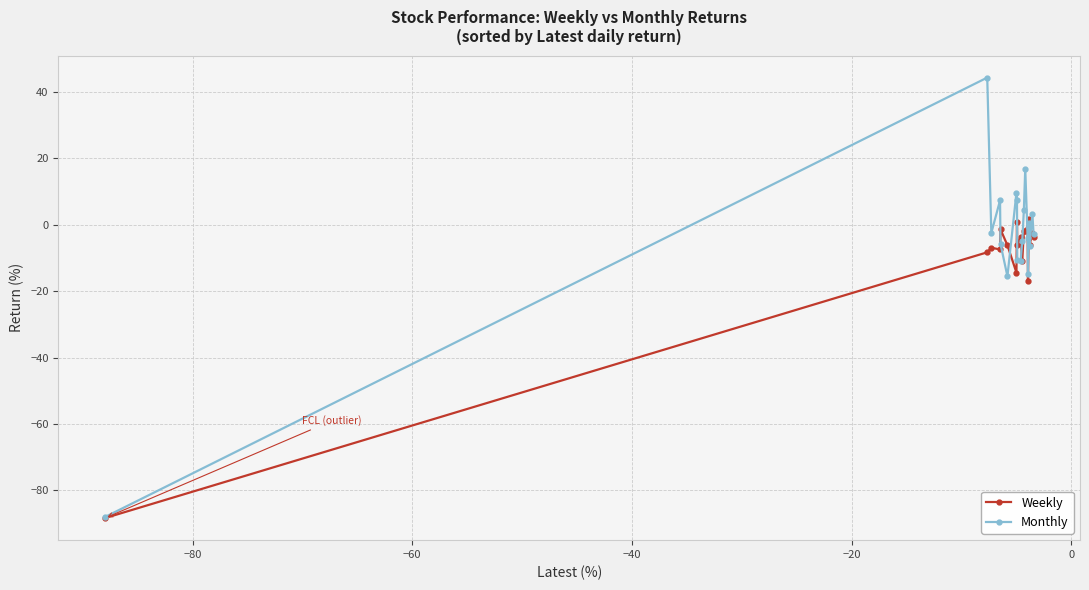

List the series in order of their peak value, highest first.

Monthly, Weekly